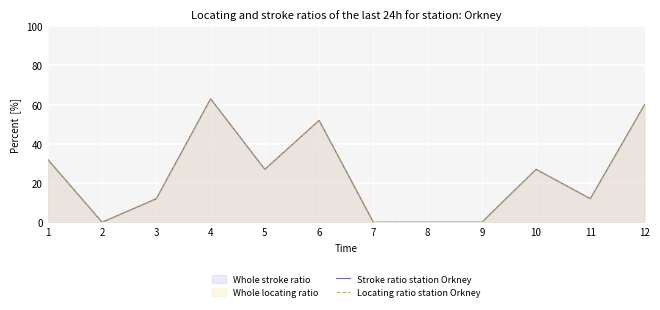

Reading left to right, extract all data points from this chart.

Stroke ratio station Orkney: 32	0	12	63	27	52	0	0	0	27	12	60
Locating ratio station Orkney: 32	0	12	63	27	52	0	0	0	27	12	60